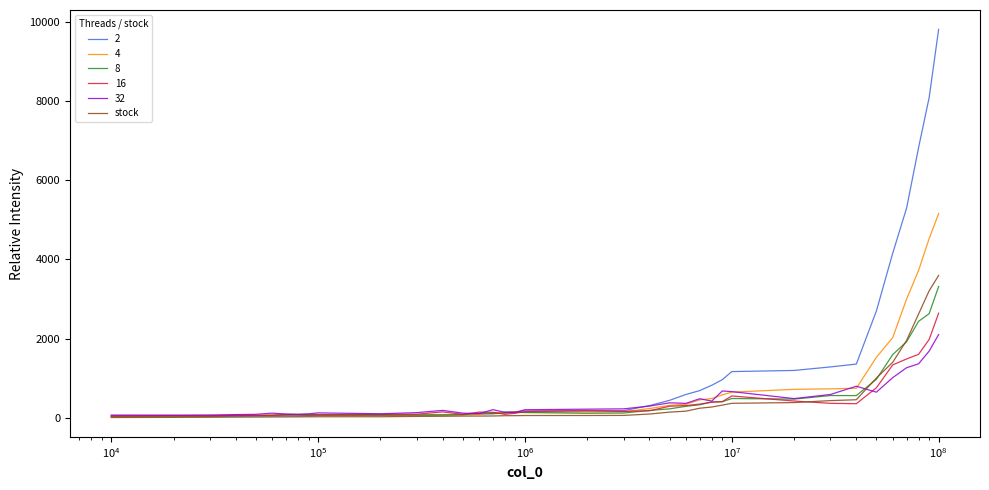

What is the maximum value shown in the chart?

9812.5